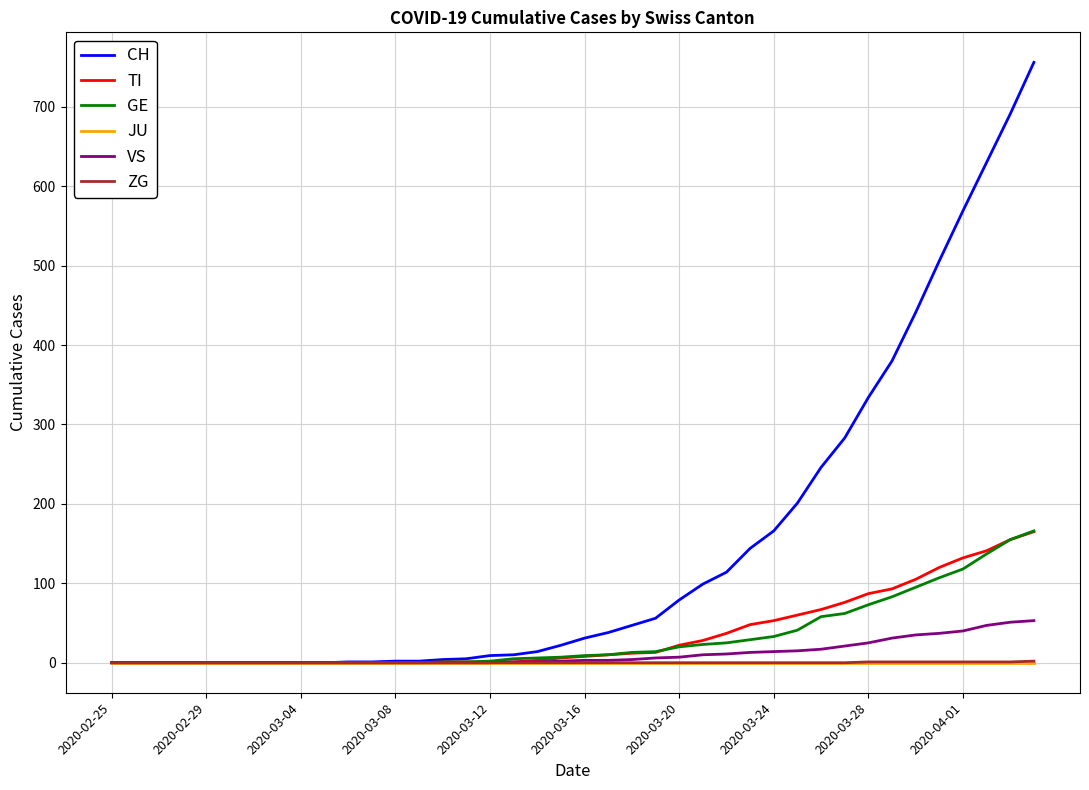

Which series has the widest spread of values?

CH